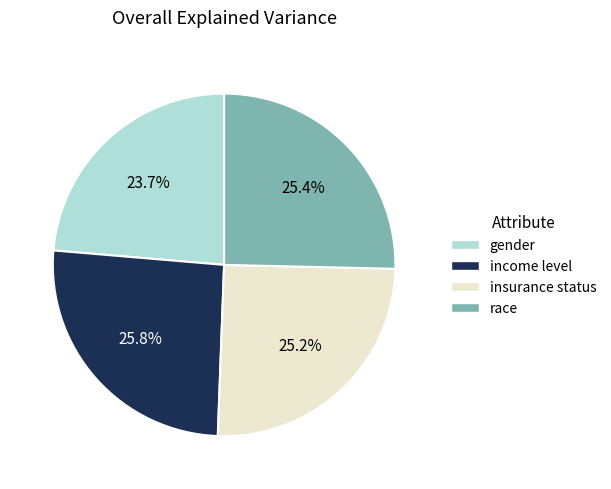

How many segments does this pie chart have?

4